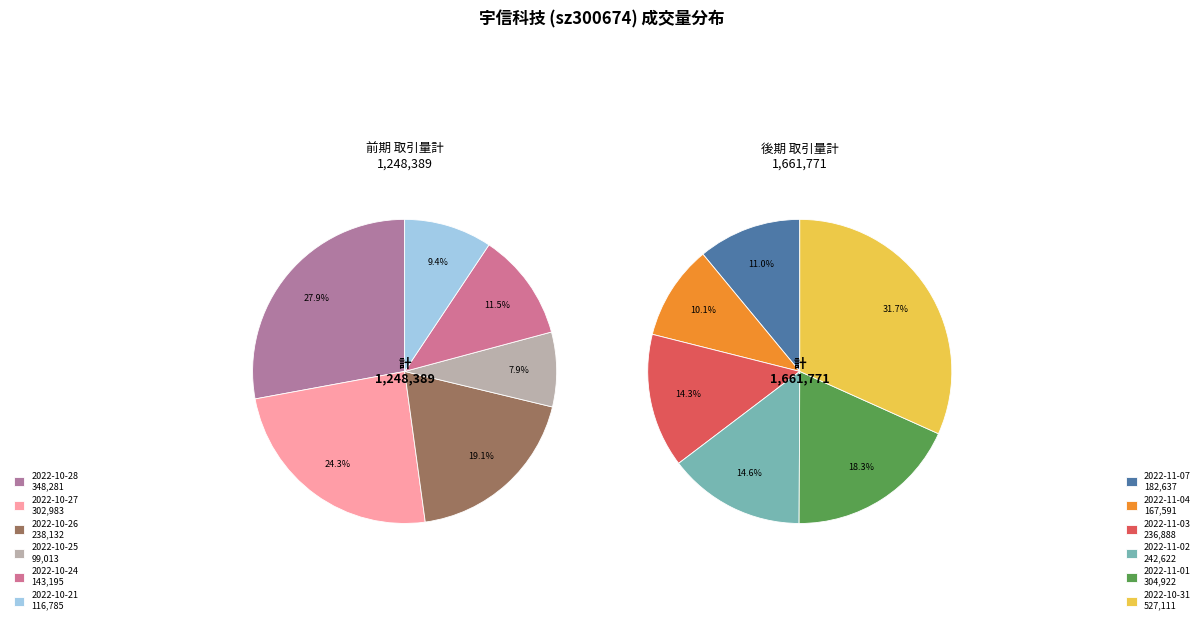

What portion of the pie excludes 2022-10-27?

89.6%